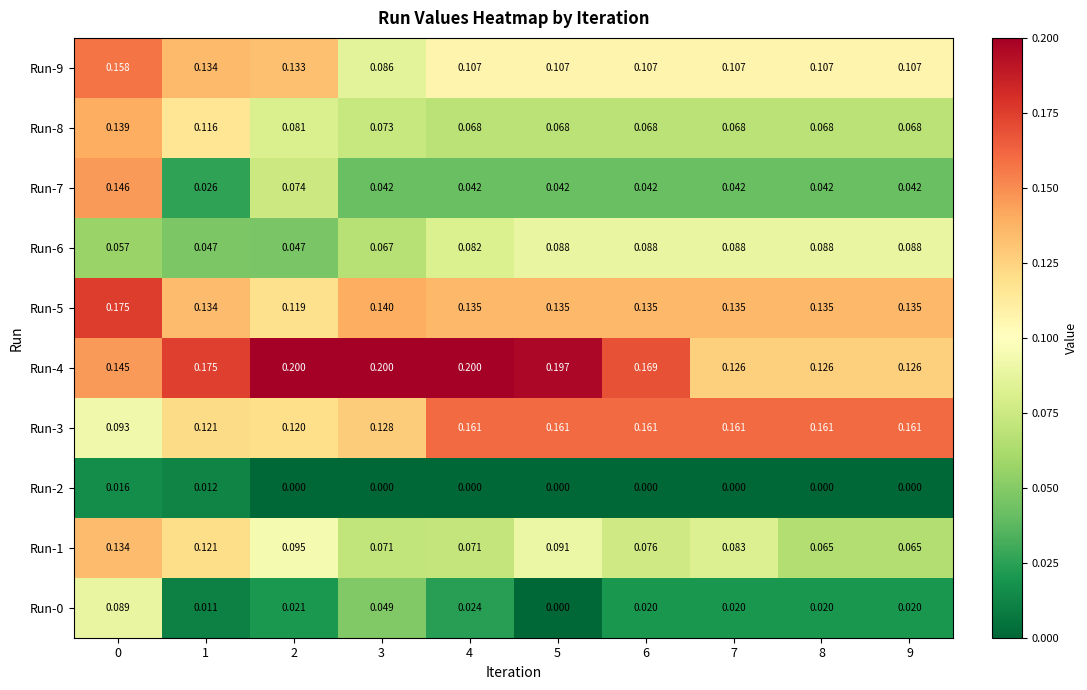

At how many categories does at least one series exceed 0?

10